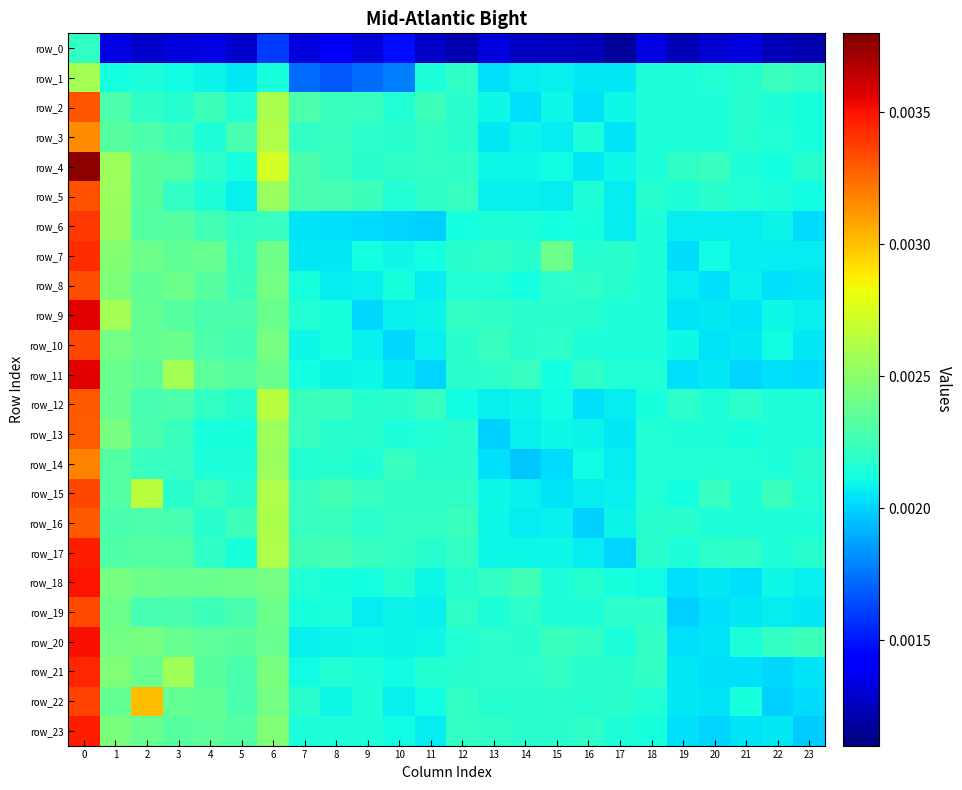

What is the sum of all row_21 values?

0.1